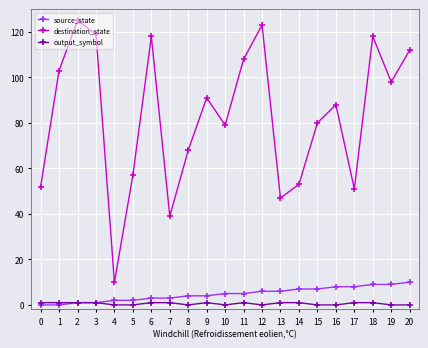

What is the sum of all destination_state values?

1739